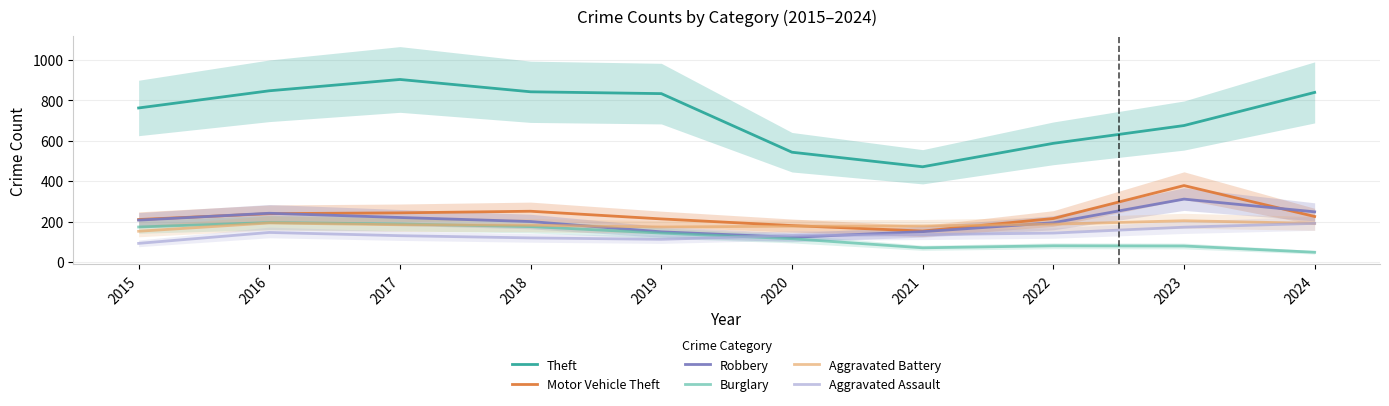

Is it true that Motor Vehicle Theft equals 210 at 2015?

True